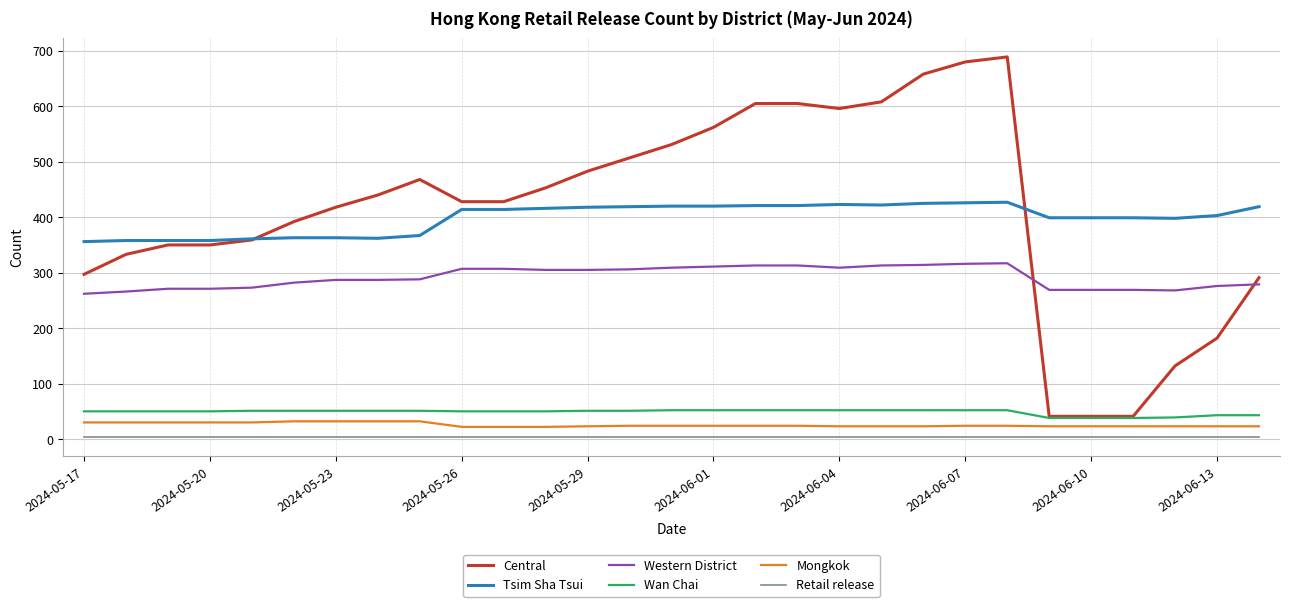

Rank the series by their maximum value, from lowest to highest.

Retail release, Mongkok, Wan Chai, Western District, Tsim Sha Tsui, Central